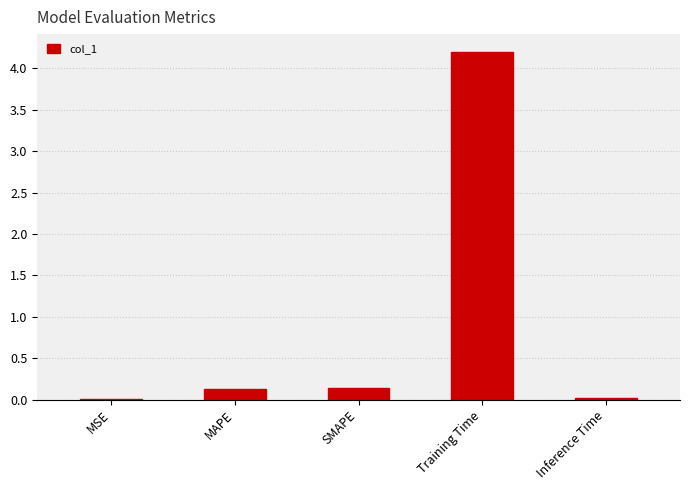

What is the sum of all values?

4.5